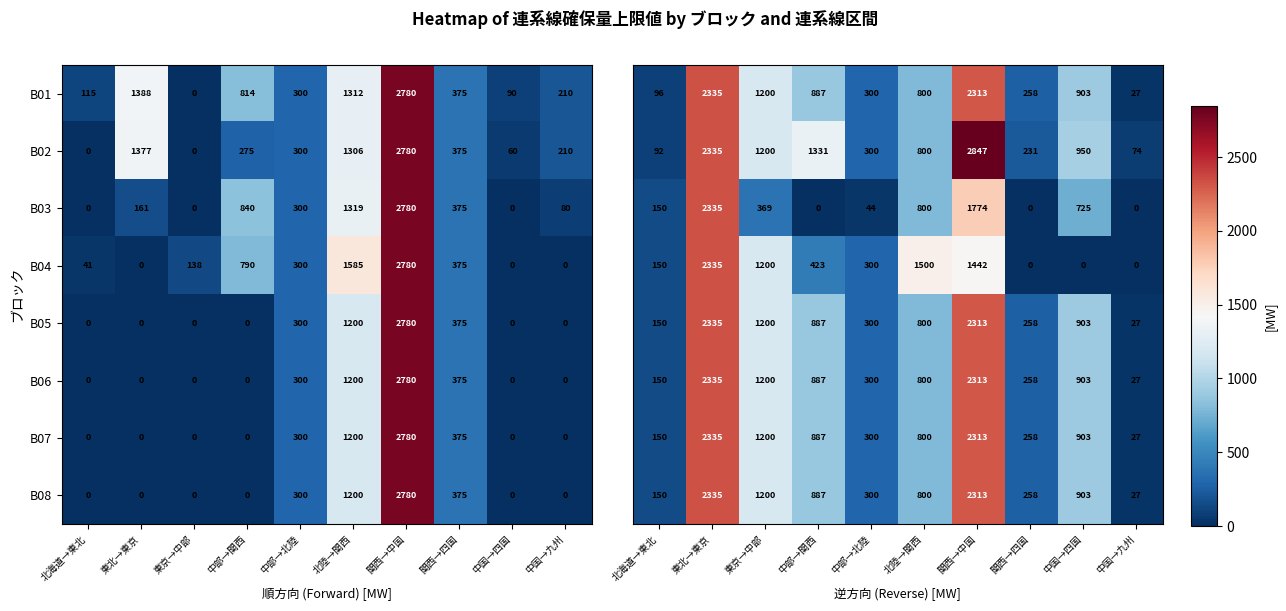

Is it true that B01 equals -1037 at 東京→中部?

False